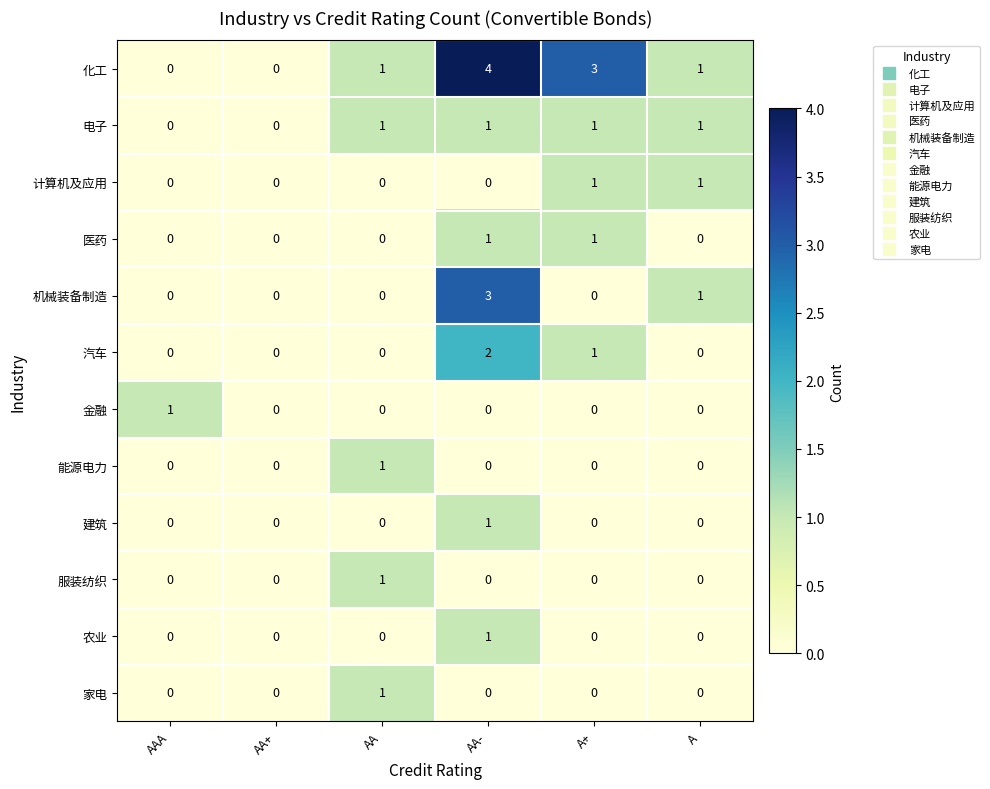

Which series has the largest range (max minus min)?

化工